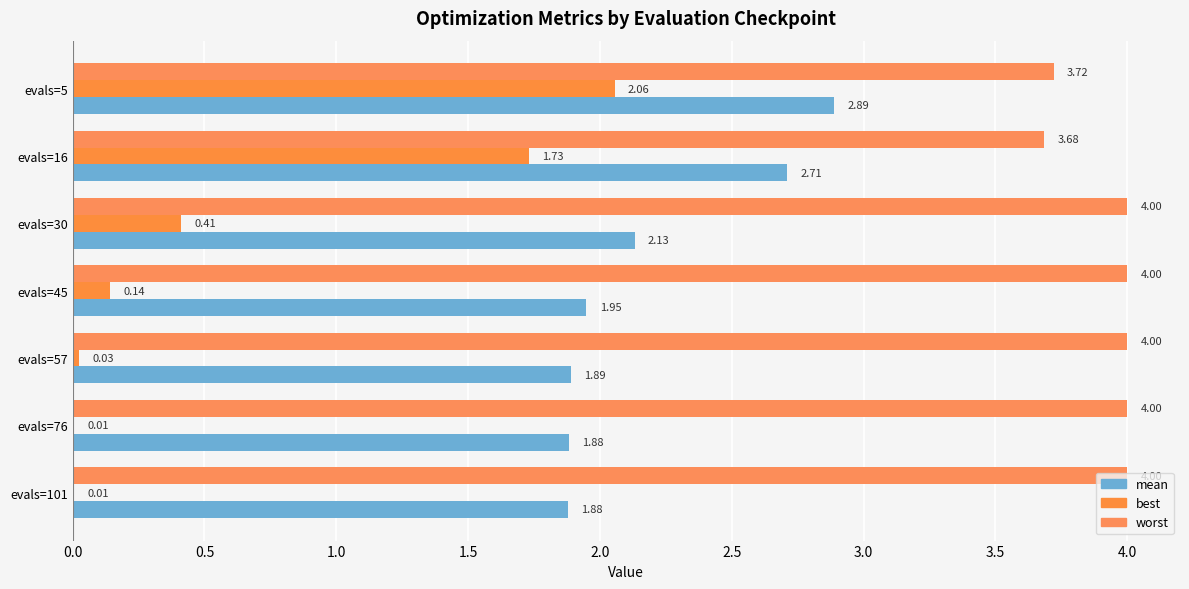

Where is best nearest to the value 1?

evals=30